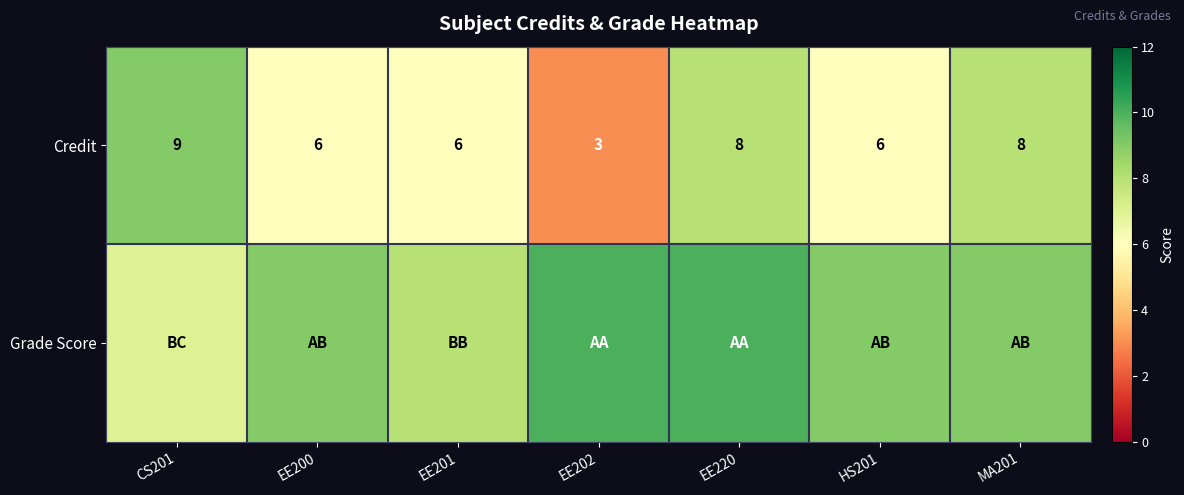

What is the difference between the maximum and minimum values in the Credit series?

6